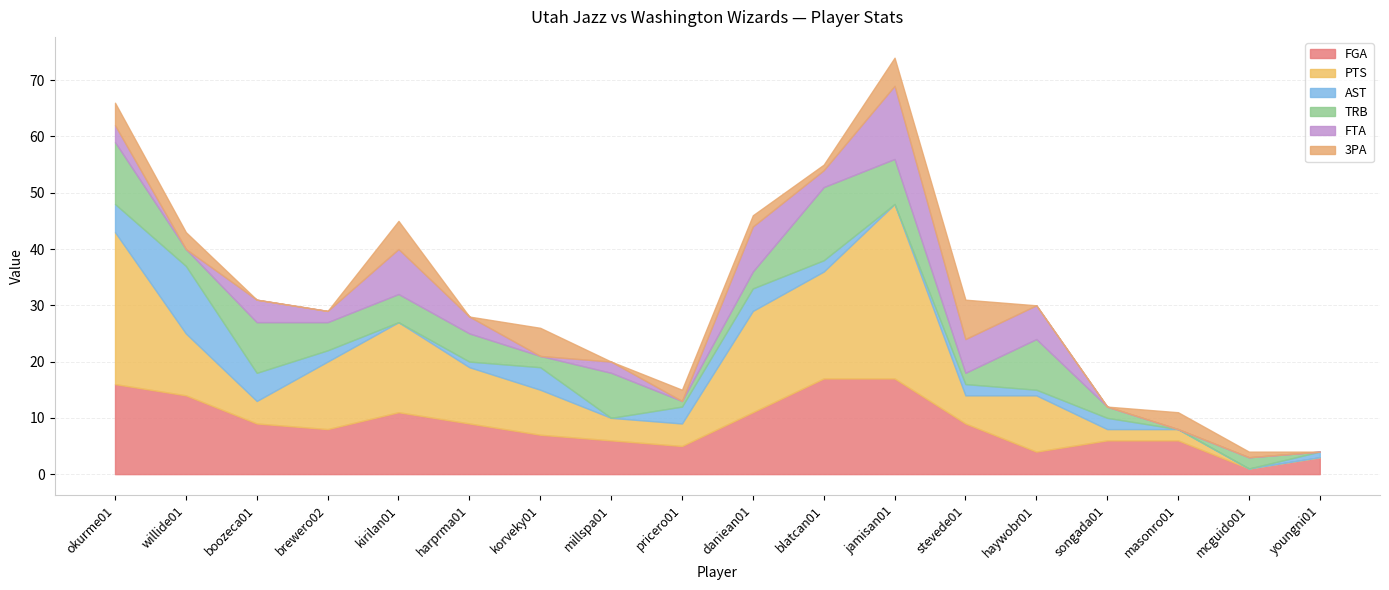

What position from the left is haywobr01?

14